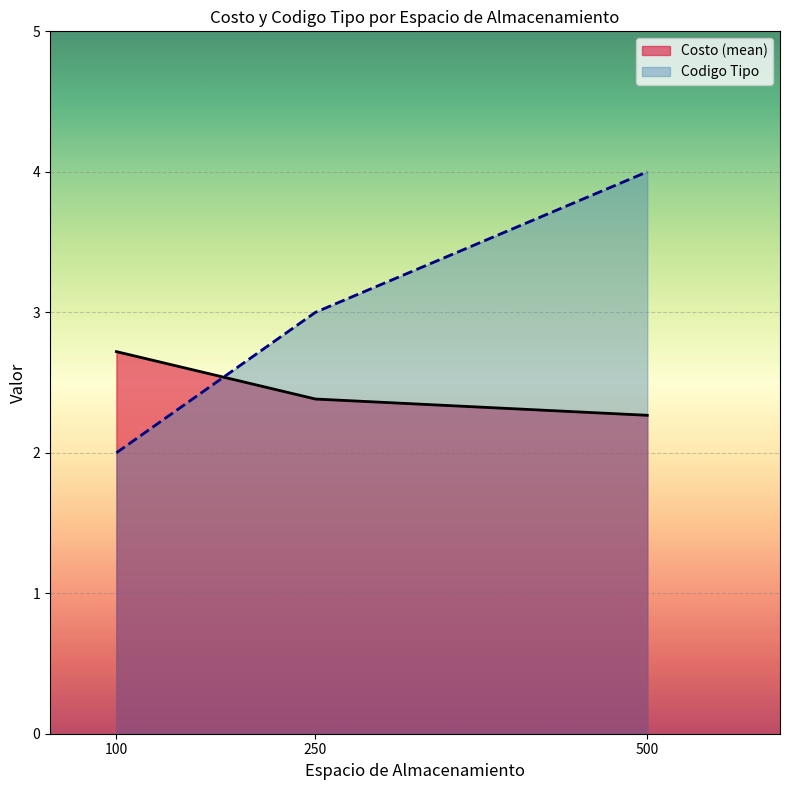

Rank the series at 250 from highest to lowest value.

Codigo Tipo, Costo (mean)